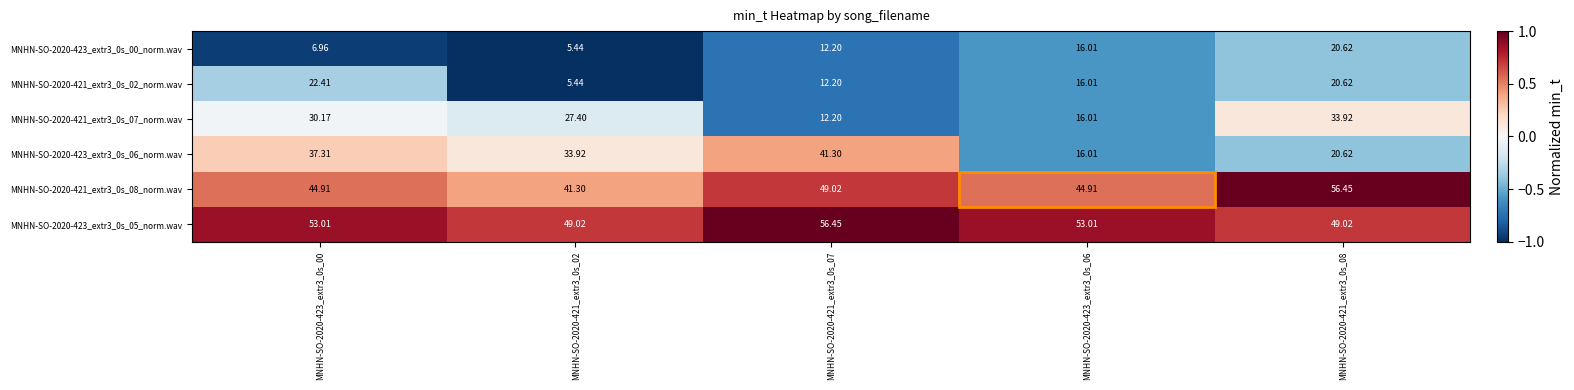

Is the value of MNHN-SO-2020-421_extr3_0s_08_norm.wav at MNHN-SO-2020-423_extr3_0s_06 greater than the value of MNHN-SO-2020-423_extr3_0s_06_norm.wav at MNHN-SO-2020-421_extr3_0s_07?

Yes